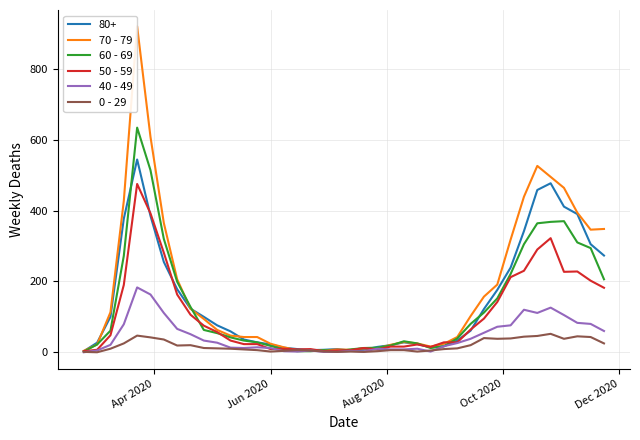

Which series has the largest range (max minus min)?

70 - 79